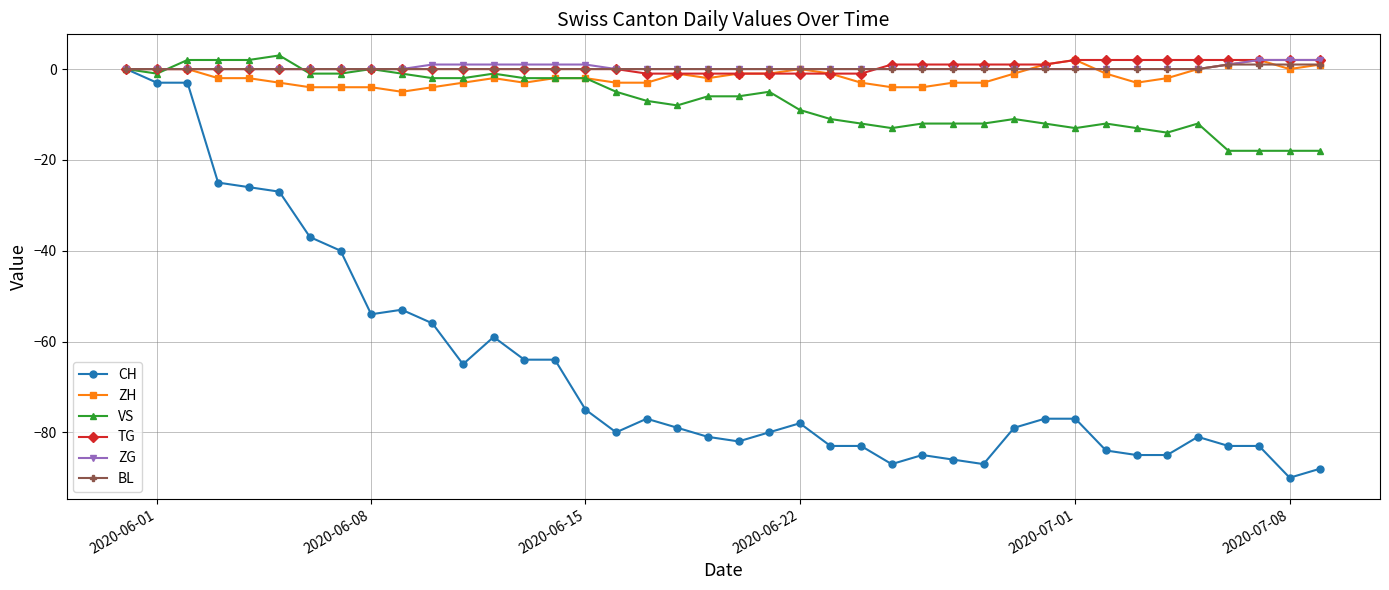

Is this an area chart (filled region under the line)?

No